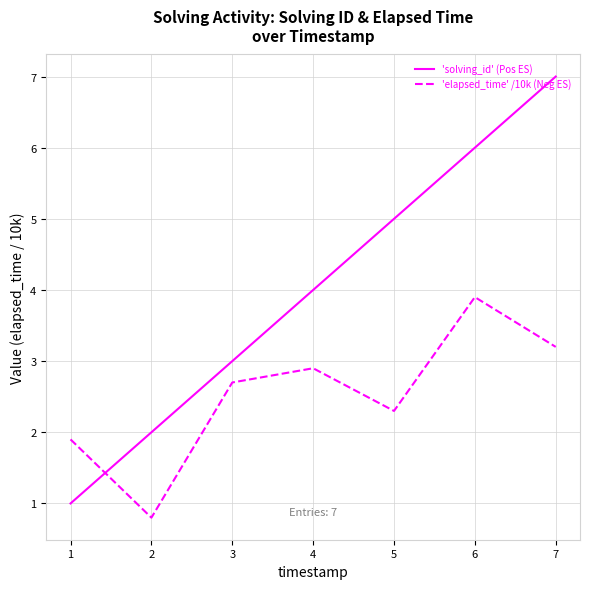

Is the value of 'solving_id' (Pos ES) at 5 greater than the value of 'elapsed_time' /10k (Neg ES) at 2?

Yes